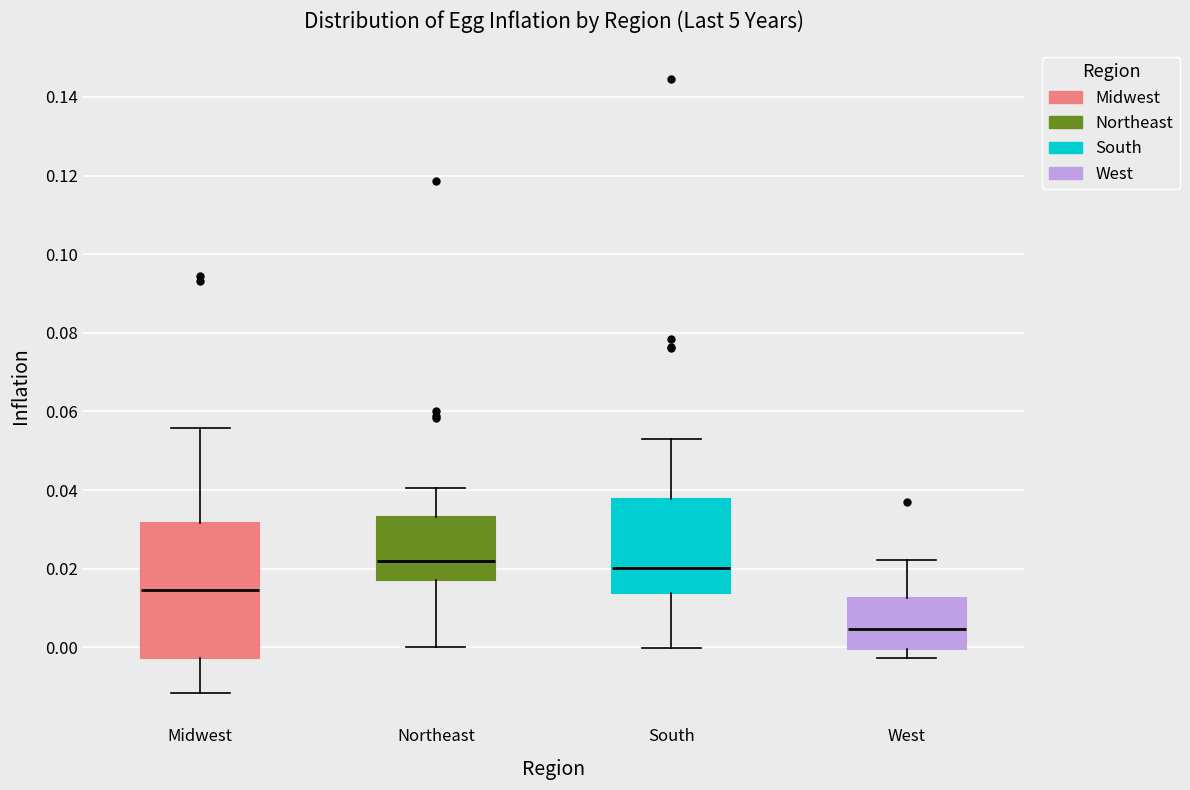

Which box's median line is the lowest?

West